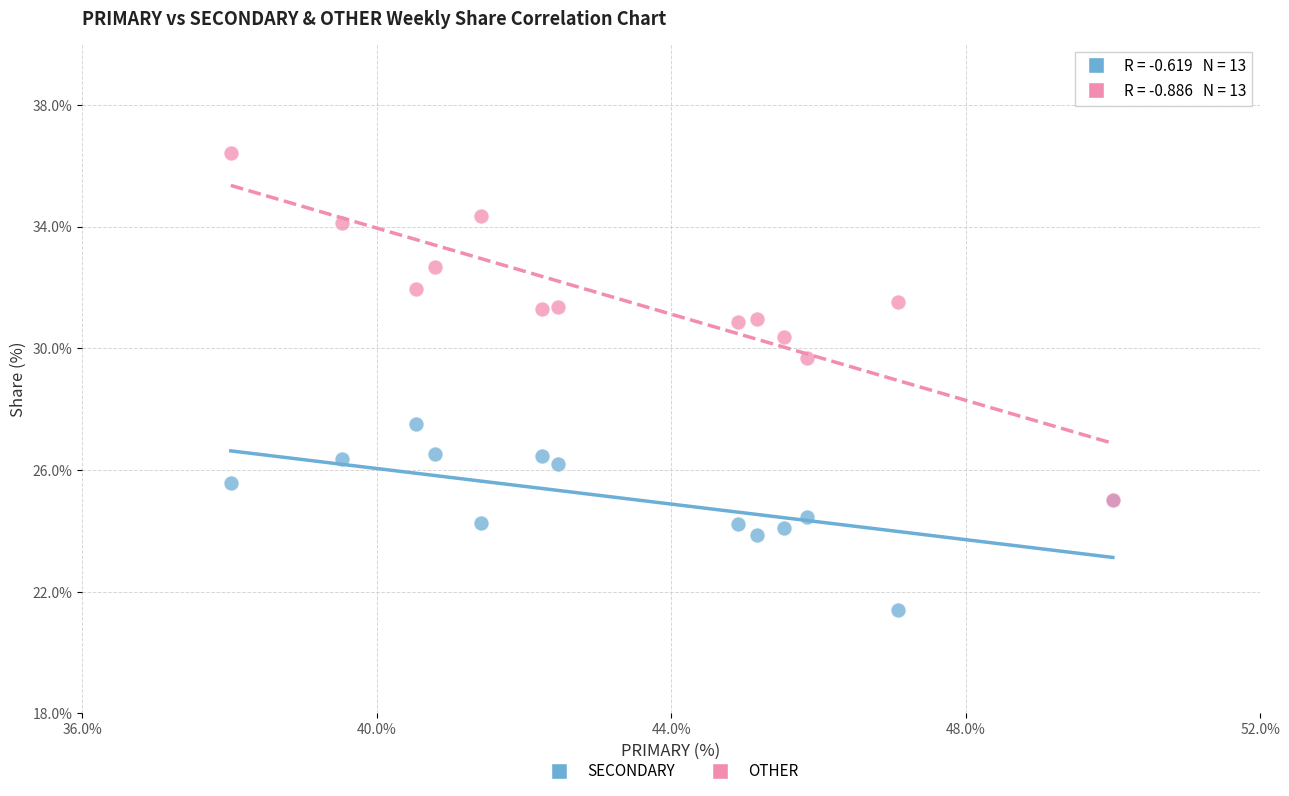

Across all series, what Y value is closest to 28?

27.5